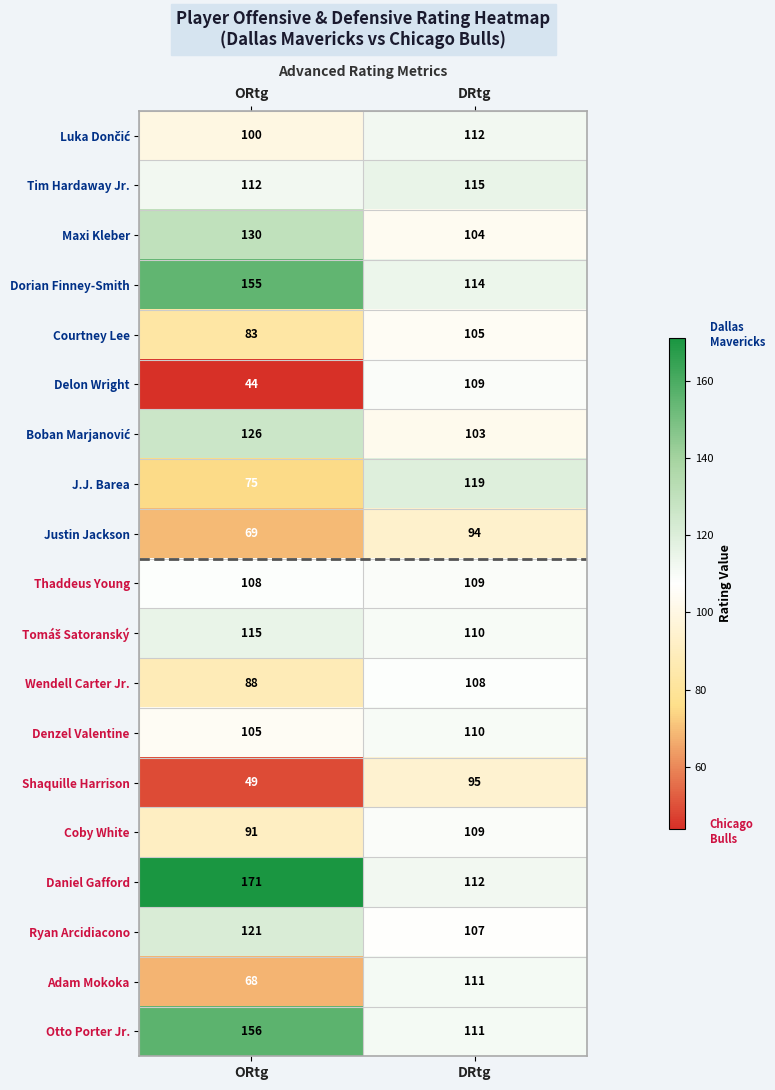

What is the smallest value displayed?

44